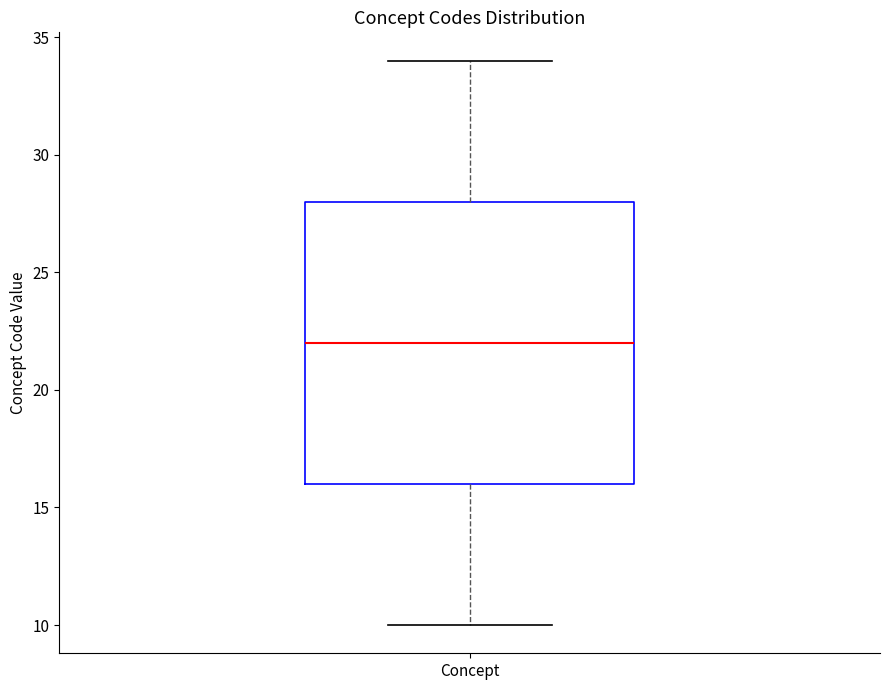

Read this box plot against the y-axis: the position of the median line, the range covered by the box, and the ends of both whiskers. The values are not printed on the chart, so give them approximately, as read against the axis.

median 22, box 16 to 28, whiskers 10 to 34